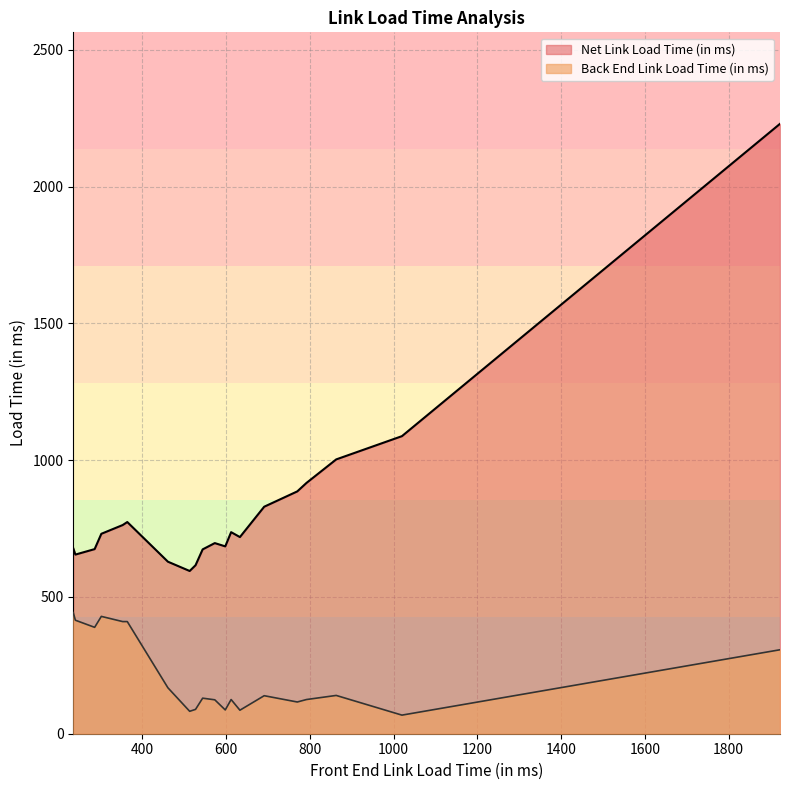

Which has a higher value, 353 or 544?

353